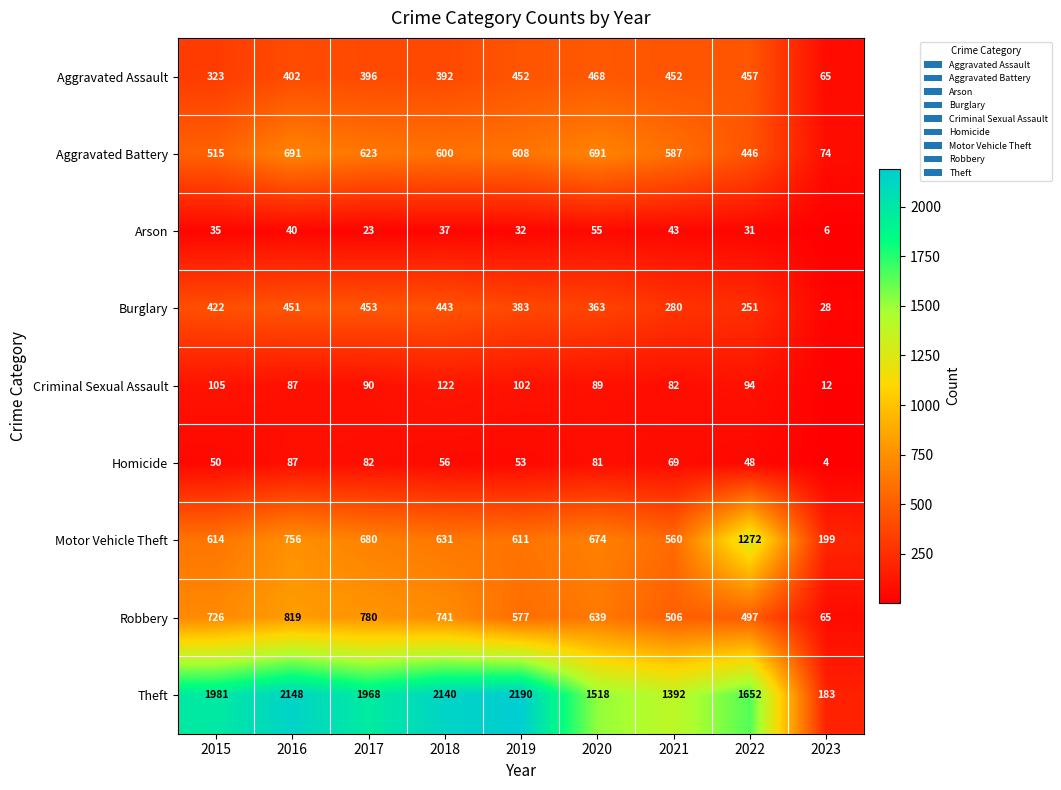

Where is Aggravated Assault nearest to the value 266?

2015